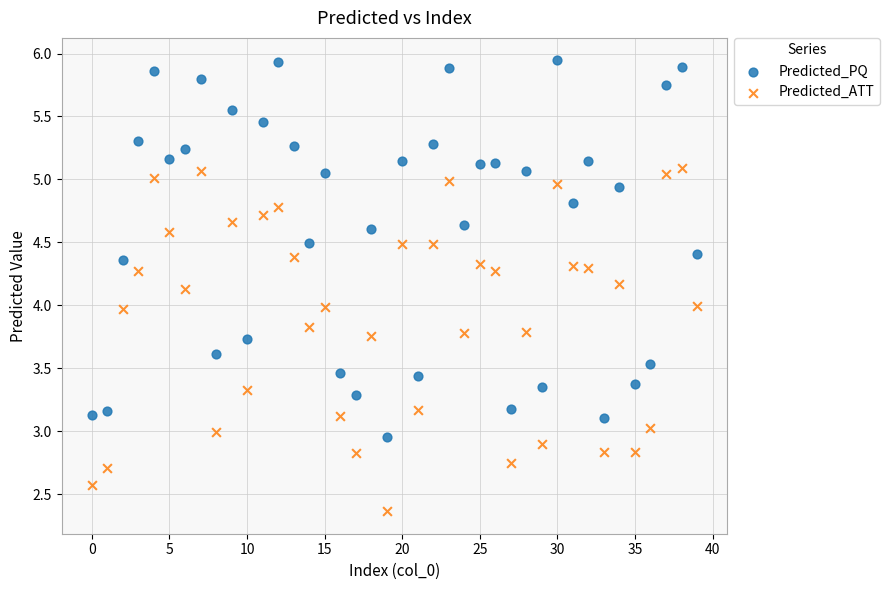

Which series contains the lowest Y value?

Predicted_ATT